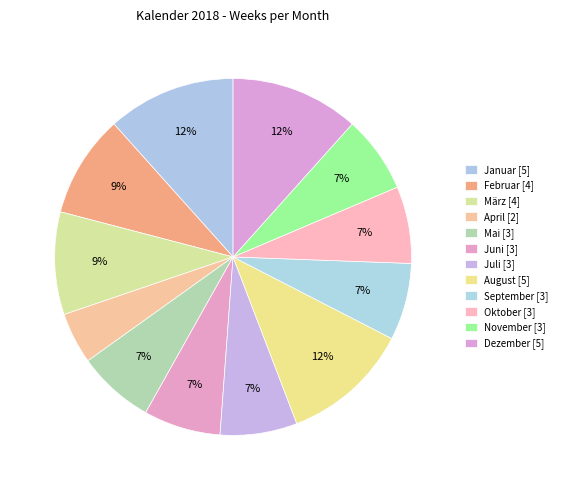

What is the change in value from Februar to November?

-1